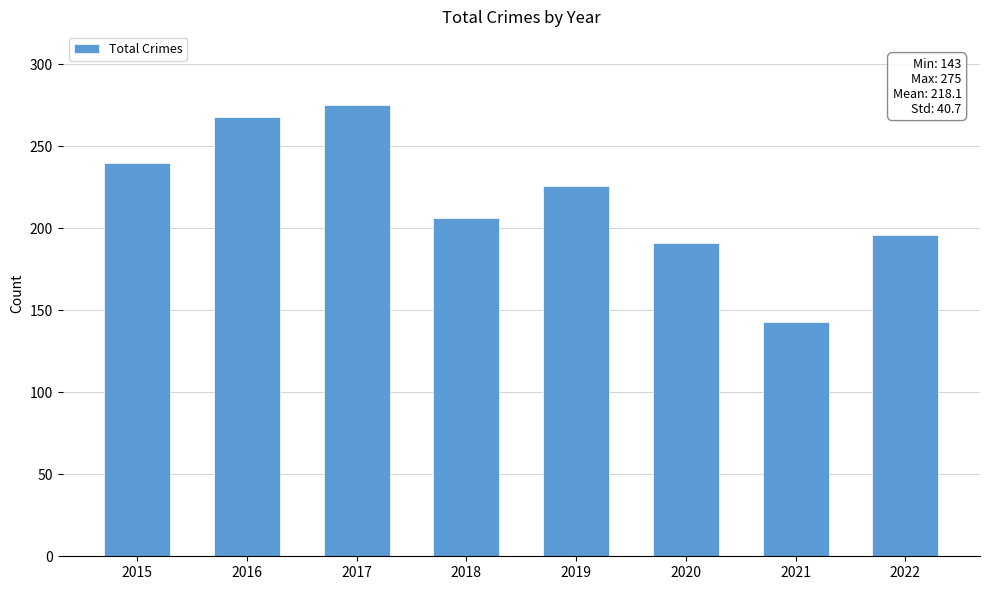

The value at 2015 is 240. True or false?

True